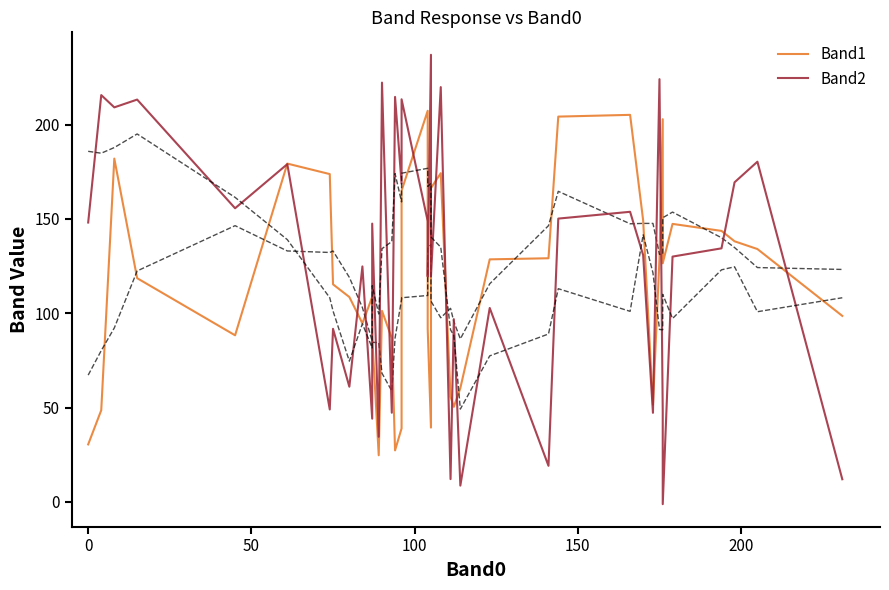

List the series in order of their overall mean, lowest first.

Band1, Band2